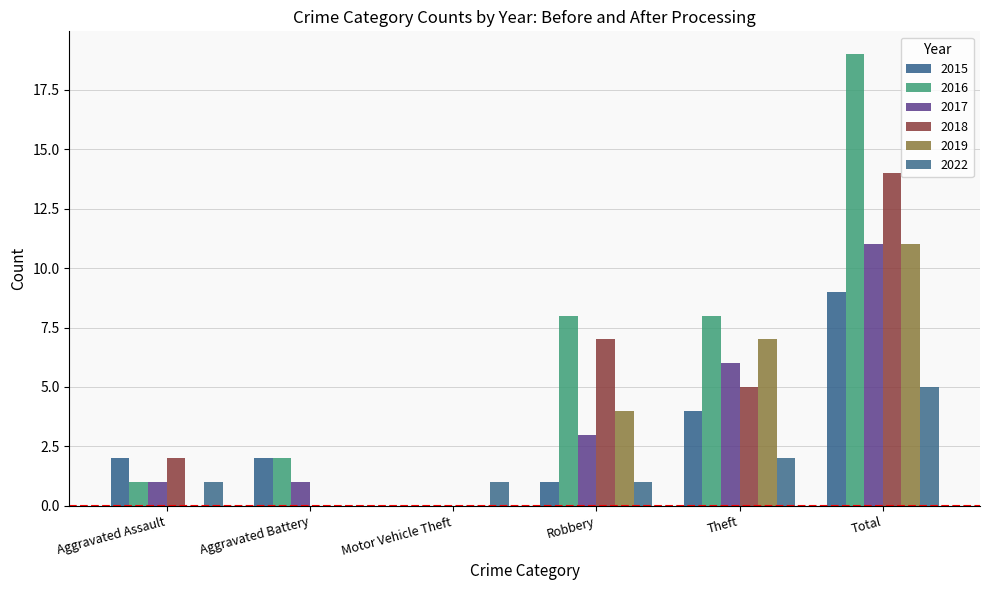

Reading left to right, extract all data points from this chart.

2015: 2	2	0	1	4	9
2016: 1	2	0	8	8	19
2017: 1	1	0	3	6	11
2018: 2	0	0	7	5	14
2019: 0	0	0	4	7	11
2022: 1	0	1	1	2	5